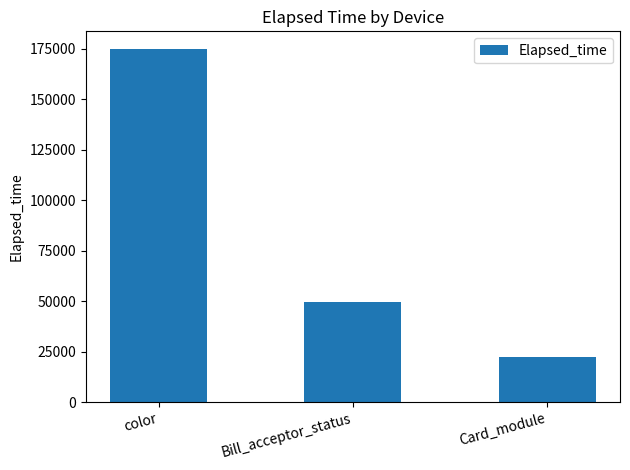

How many data points does each series have?

3